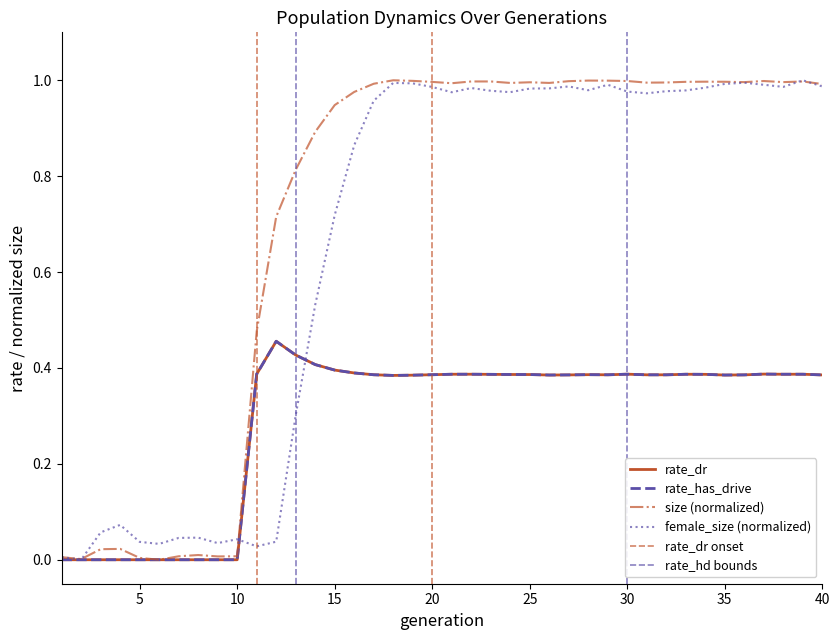

What is the difference between the maximum and minimum values in the rate_dr series?

0.5